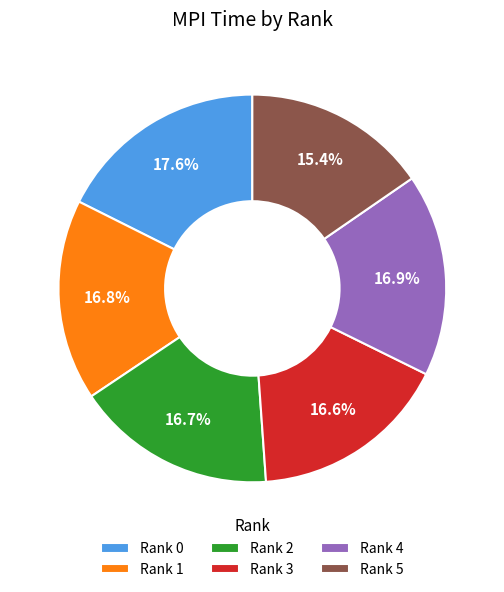

Combined, do Rank 1 and Rank 3 account for over 50%?

No